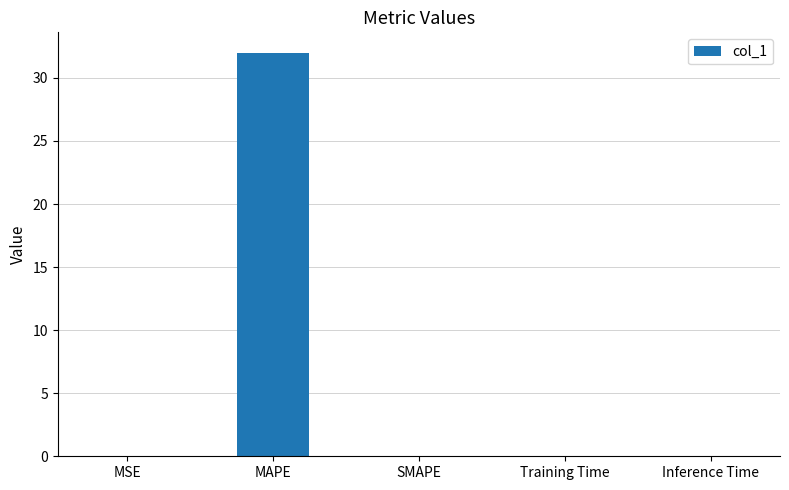

The chart shows a value of 9.8 at MAPE. True or false?

False